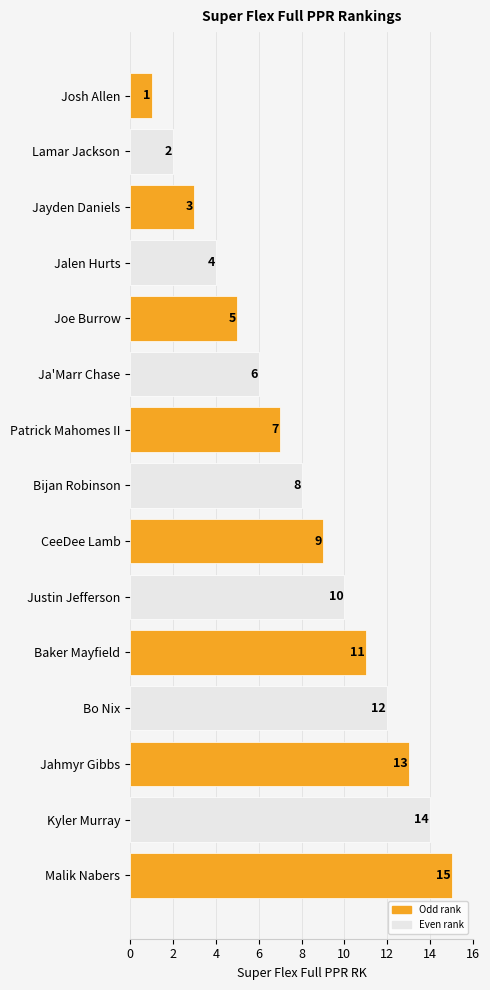

What is the change in value from CeeDee Lamb to Baker Mayfield?

+2